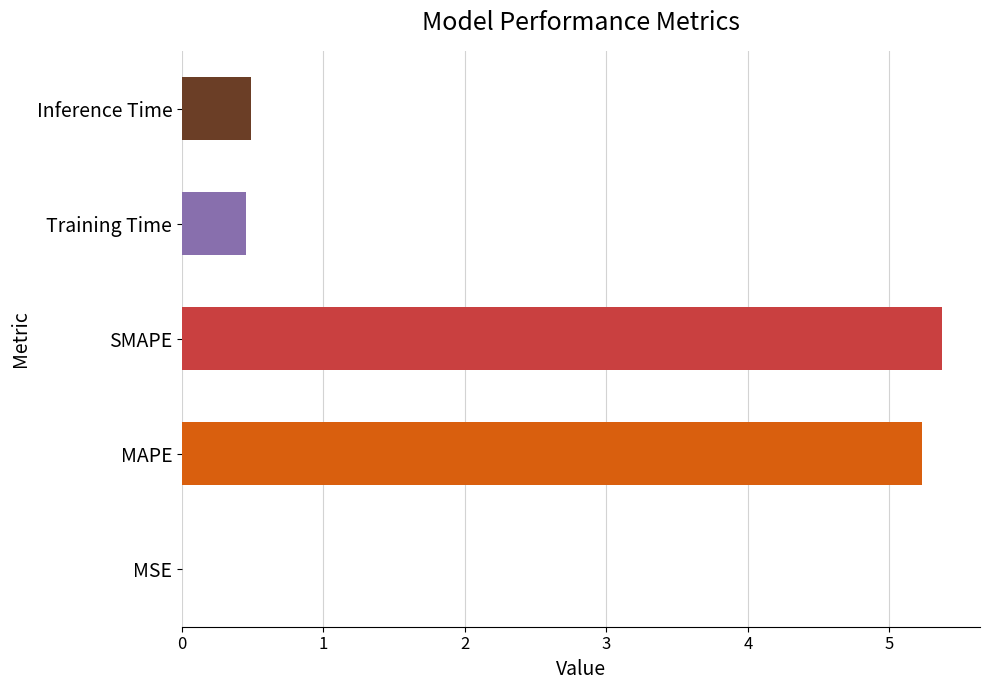

What is the sum of all values?

11.5